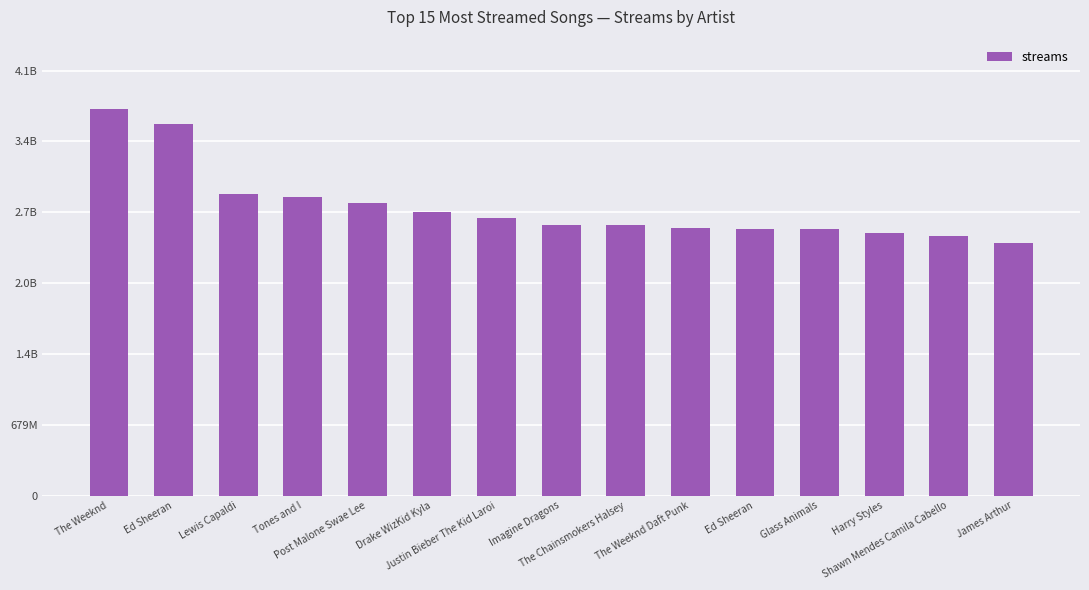

What value does the data have at Ed Sheeran?

3562543890